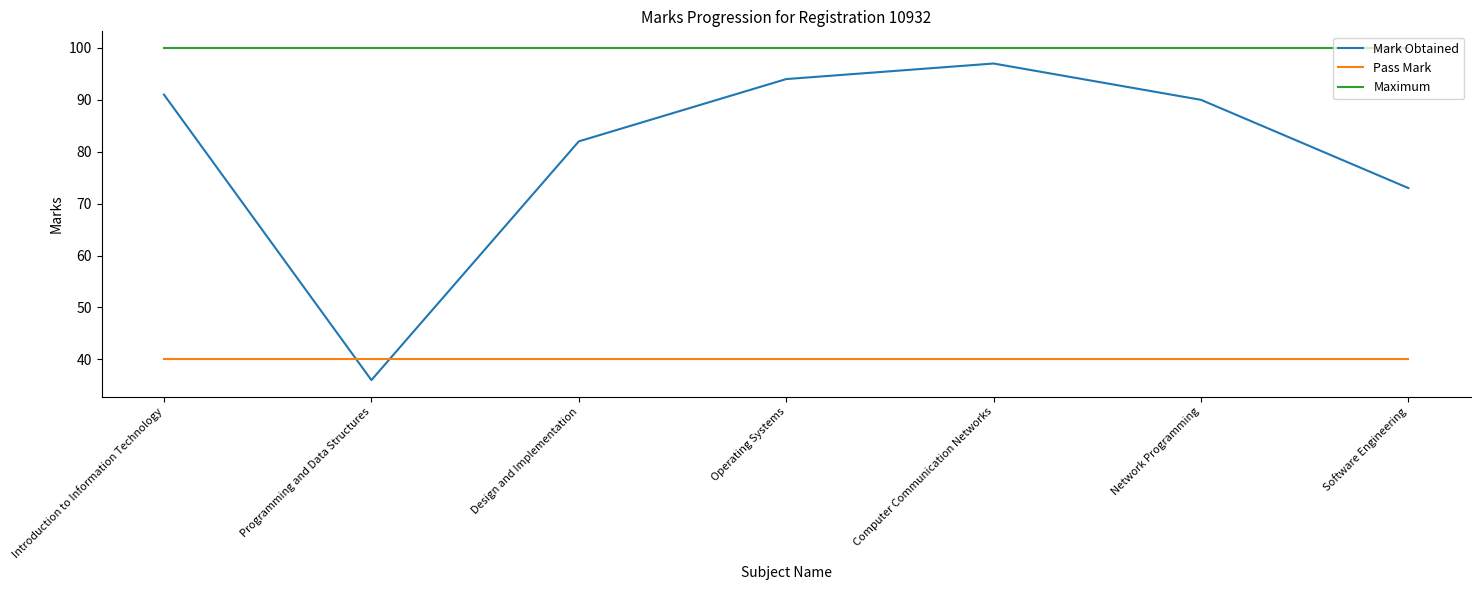

What is the approximate value of Pass Mark at Software Engineering?

40